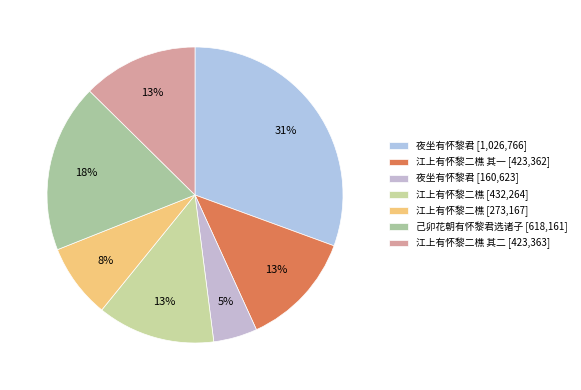

Count the number of slices in the pie.

7